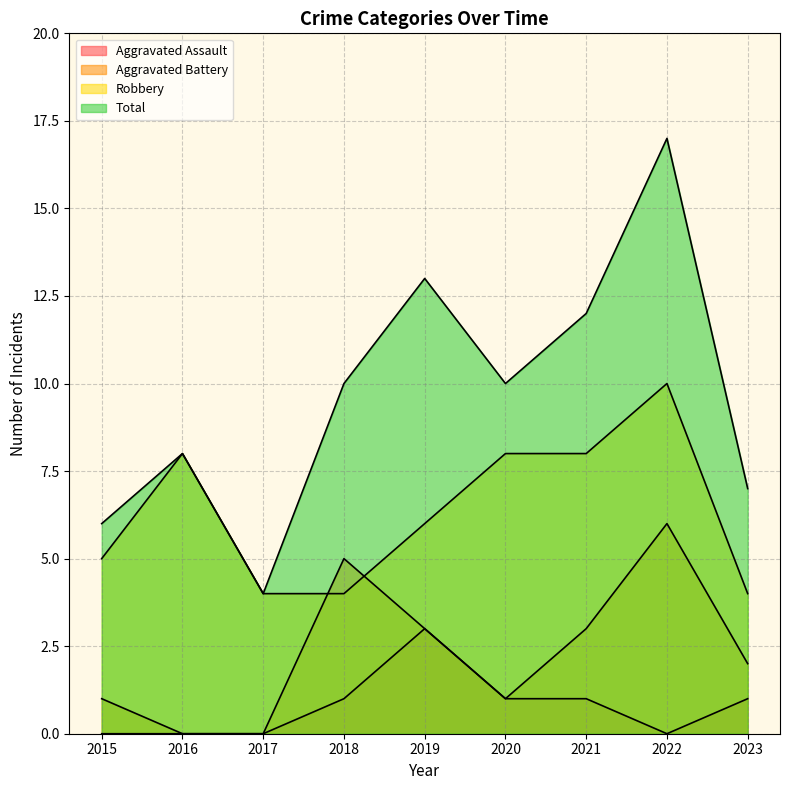

Is the value of Robbery at 2017 greater than the value of Aggravated Battery at 2016?

Yes